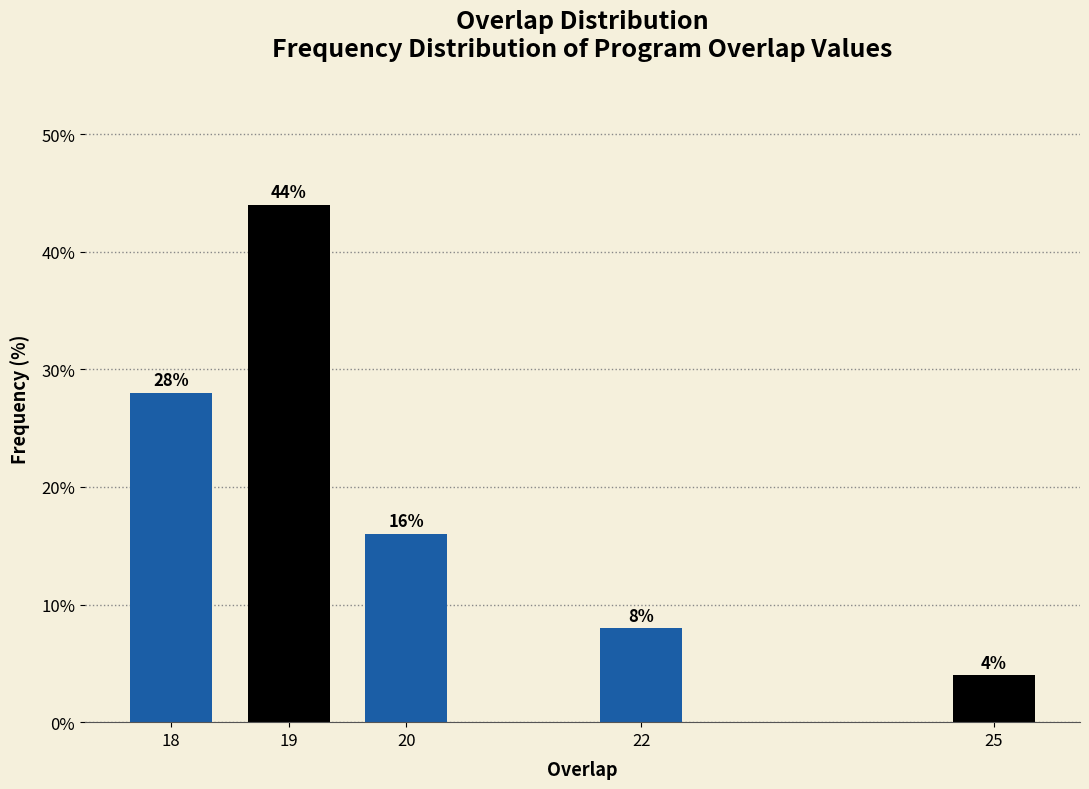

Reading left to right, what are all the values shown in this chart?

28.0	44.0	16.0	8.0	4.0